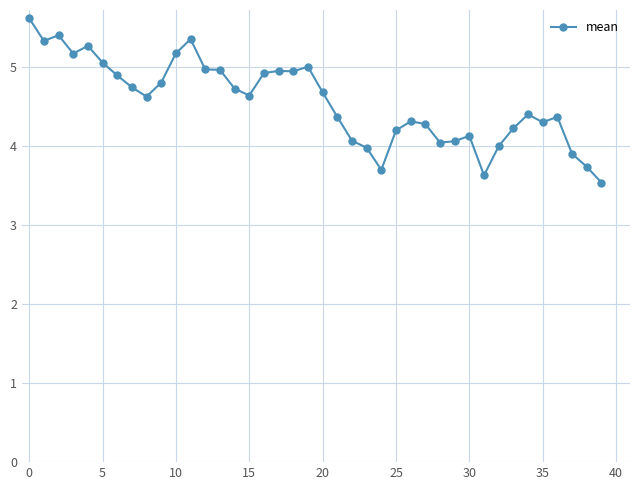

True or false: there are more than 0 points higher than both neighbors.

True